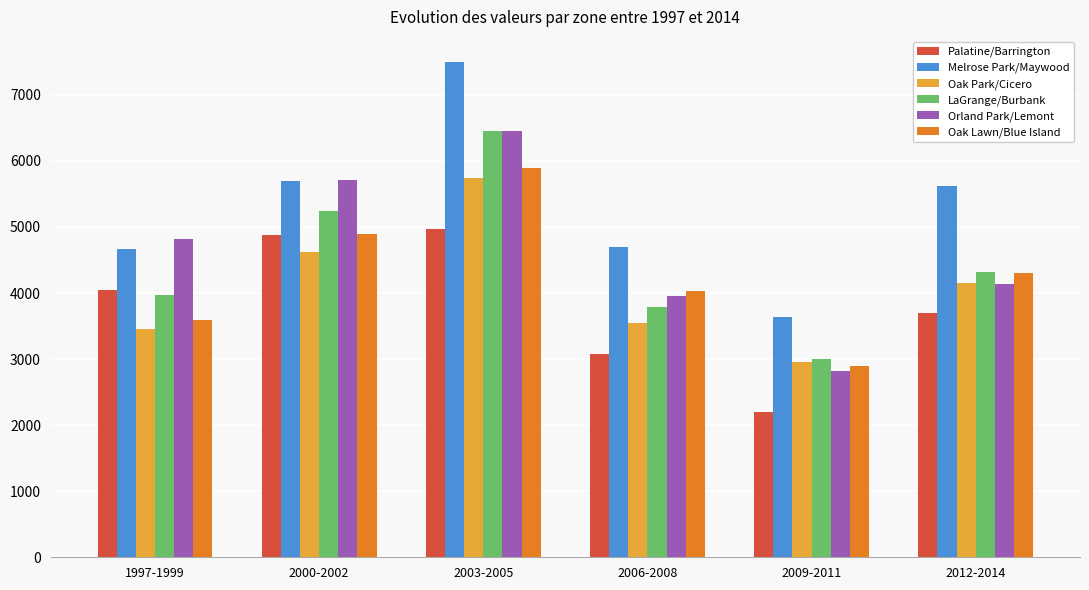

Count the number of data series in this chart.

6